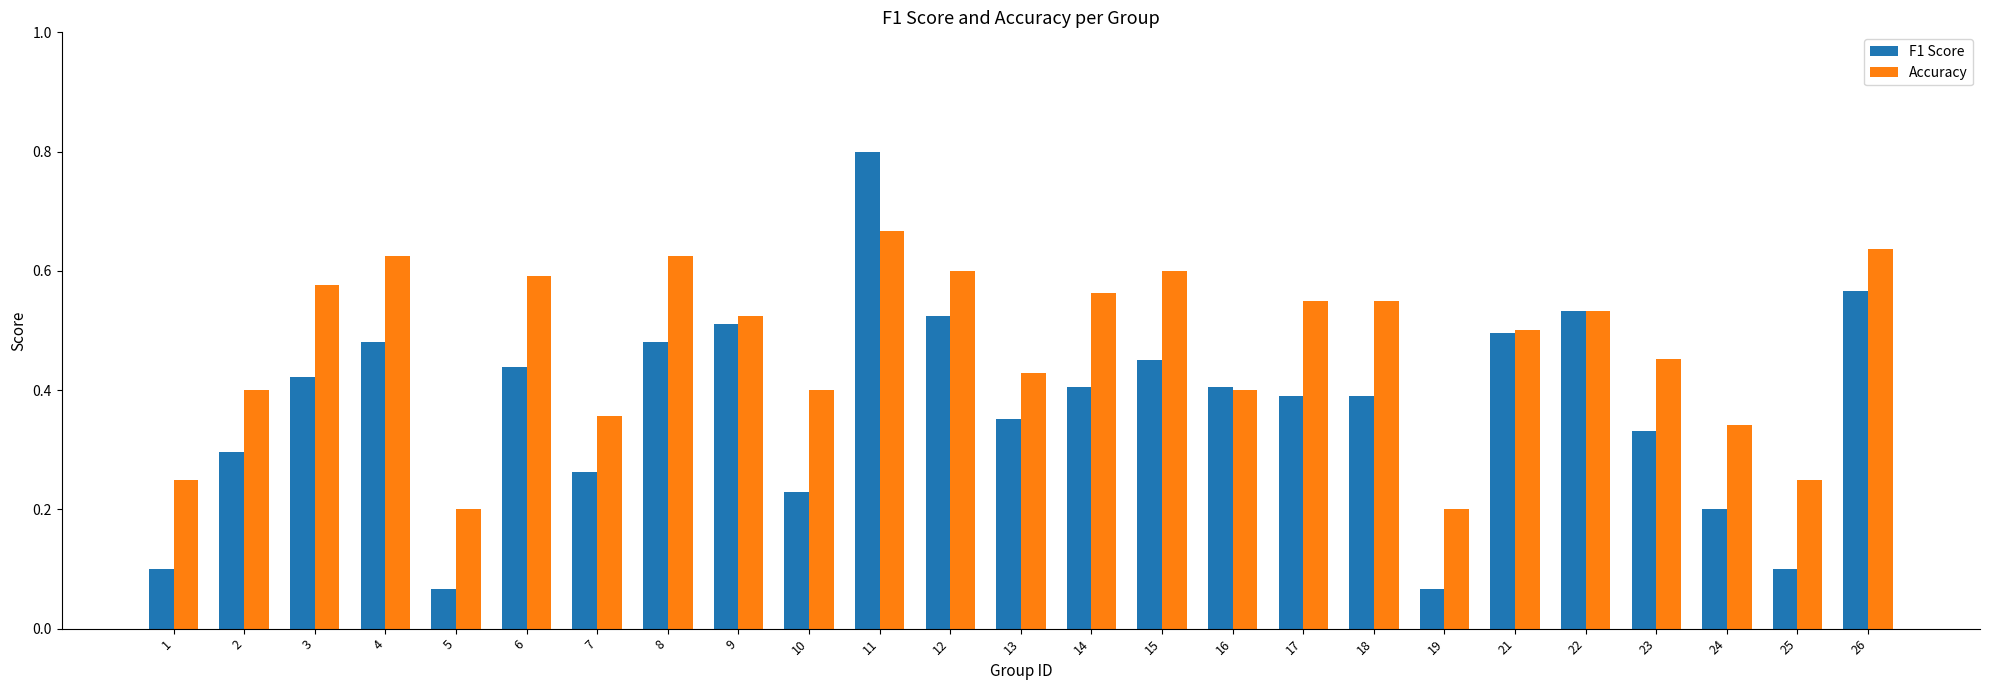

At which category does the chart reach its peak across all series?

11